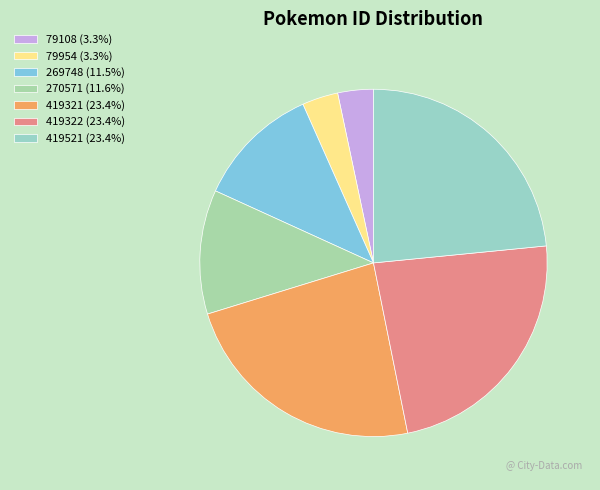

To the nearest percent, what portion does 419521 represent?

23%